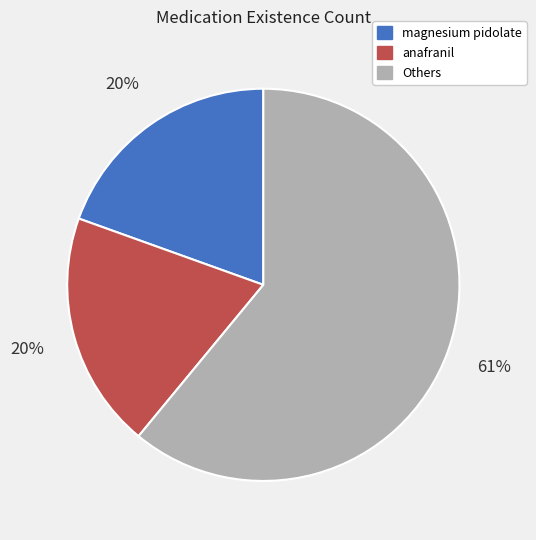

Is there a majority slice in this chart?

Yes